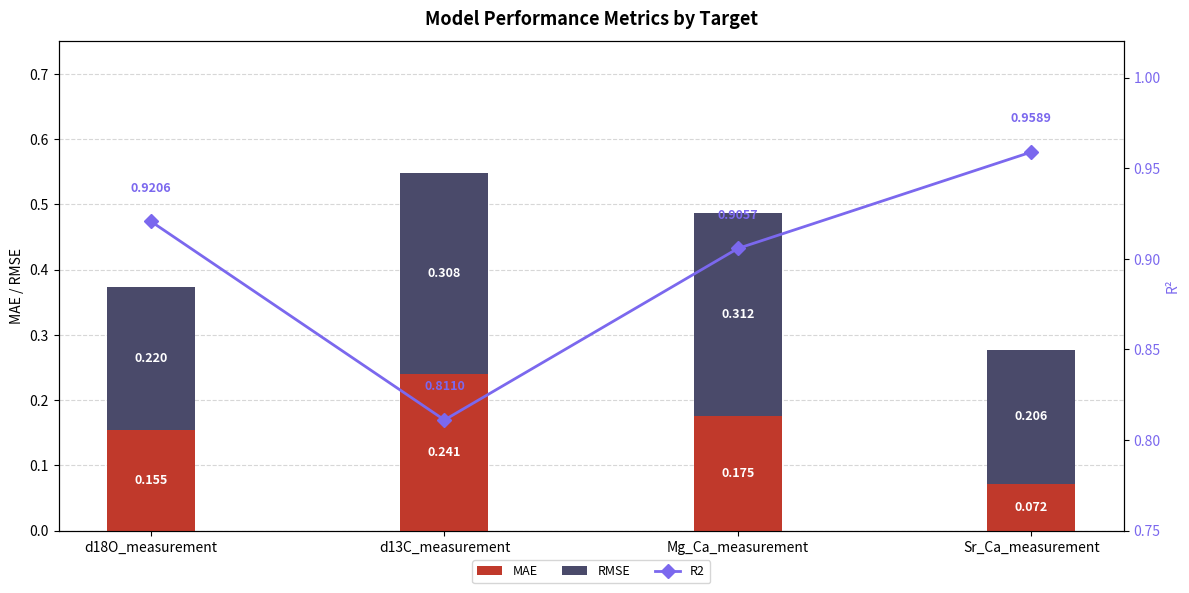

Which series changed the most between d18O_measurement and d13C_measurement?

R2